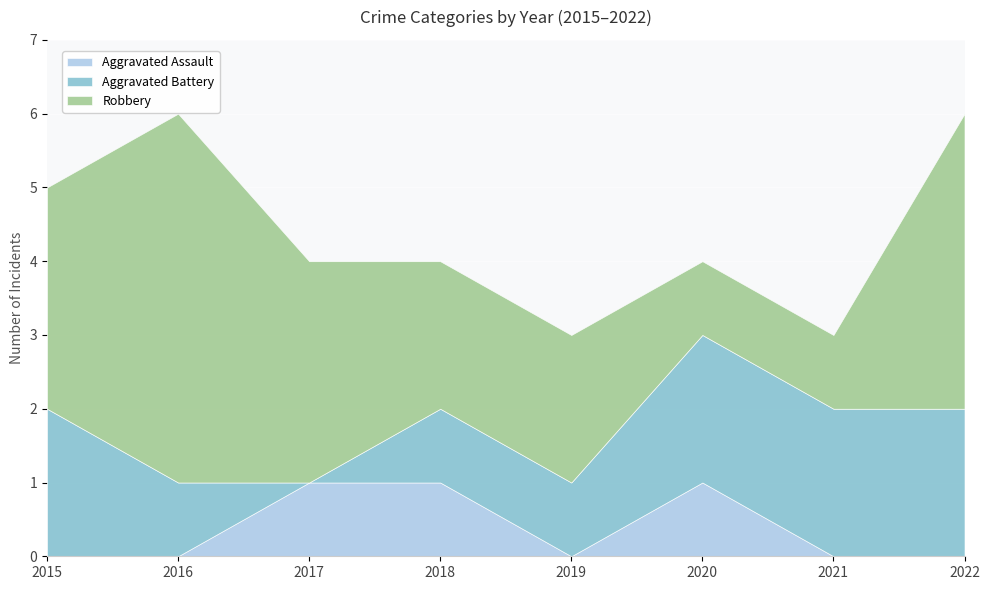

At which category does Aggravated Battery reach its first local valley?

2017